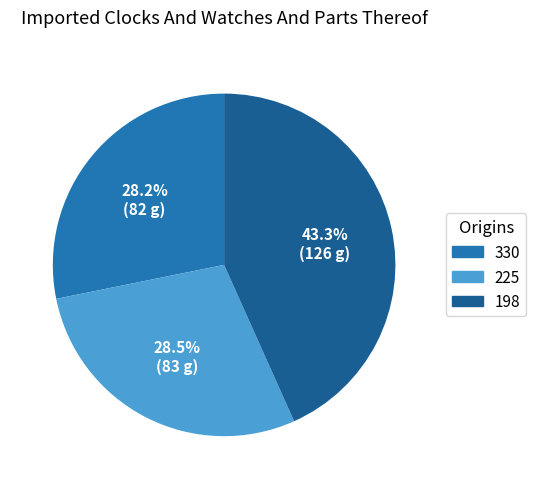

To the nearest percent, what is the combined percentage of 225 and 198?

72%